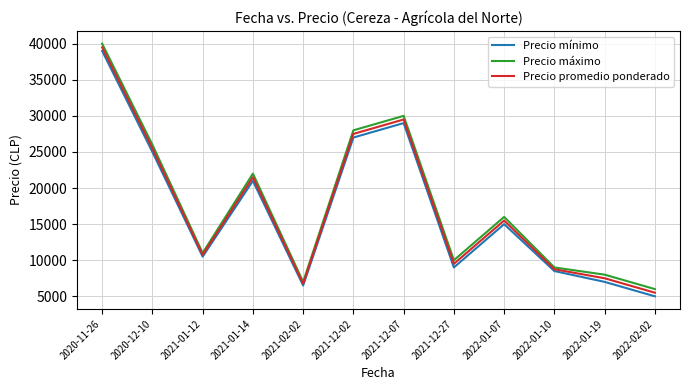

Reading left to right, what are all the values shown in this chart?

Precio mínimo: 2020-11-26=39000	2020-12-10=25000	2021-01-12=10500	2021-01-14=21000	2021-02-02=6500	2021-12-02=27000	2021-12-07=29000	2021-12-27=9000	2022-01-07=15000	2022-01-10=8500	2022-01-19=7000	2022-02-02=5000
Precio máximo: 2020-11-26=40000	2020-12-10=26000	2021-01-12=11000	2021-01-14=22000	2021-02-02=7000	2021-12-02=28000	2021-12-07=30000	2021-12-27=10000	2022-01-07=16000	2022-01-10=9000	2022-01-19=8000	2022-02-02=6000
Precio promedio ponderado: 2020-11-26=39500	2020-12-10=25500	2021-01-12=10750	2021-01-14=21500	2021-02-02=6750	2021-12-02=27500	2021-12-07=29500	2021-12-27=9500	2022-01-07=15500	2022-01-10=8750	2022-01-19=7500	2022-02-02=5500